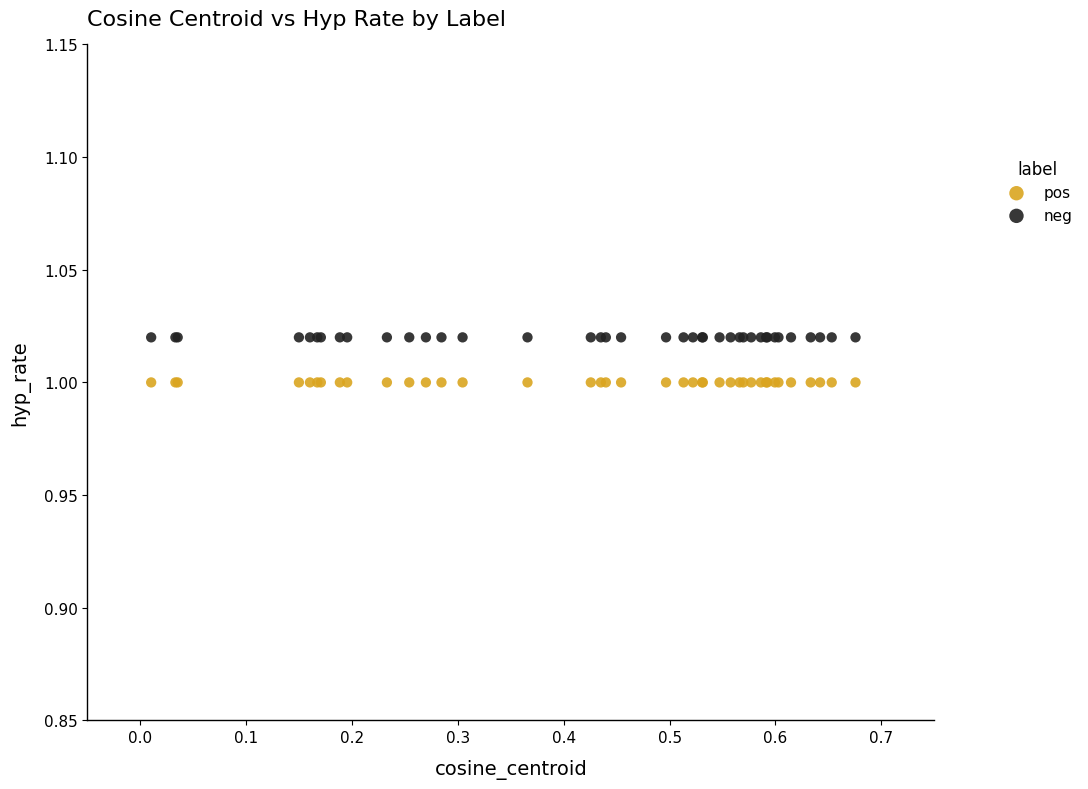

Which series contains the lowest Y value?

pos